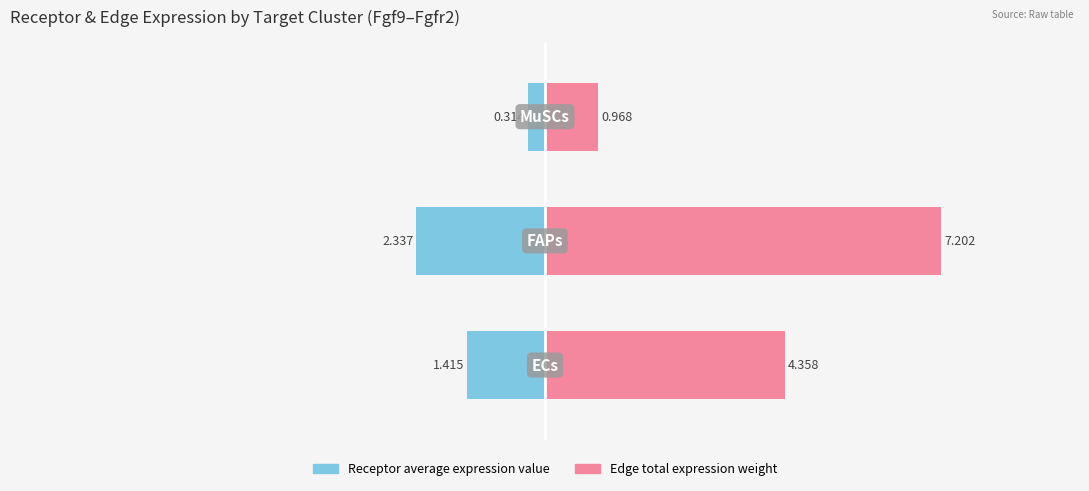

Rank the series by their average value, from highest to lowest.

Edge total expression weight, Receptor average expression value